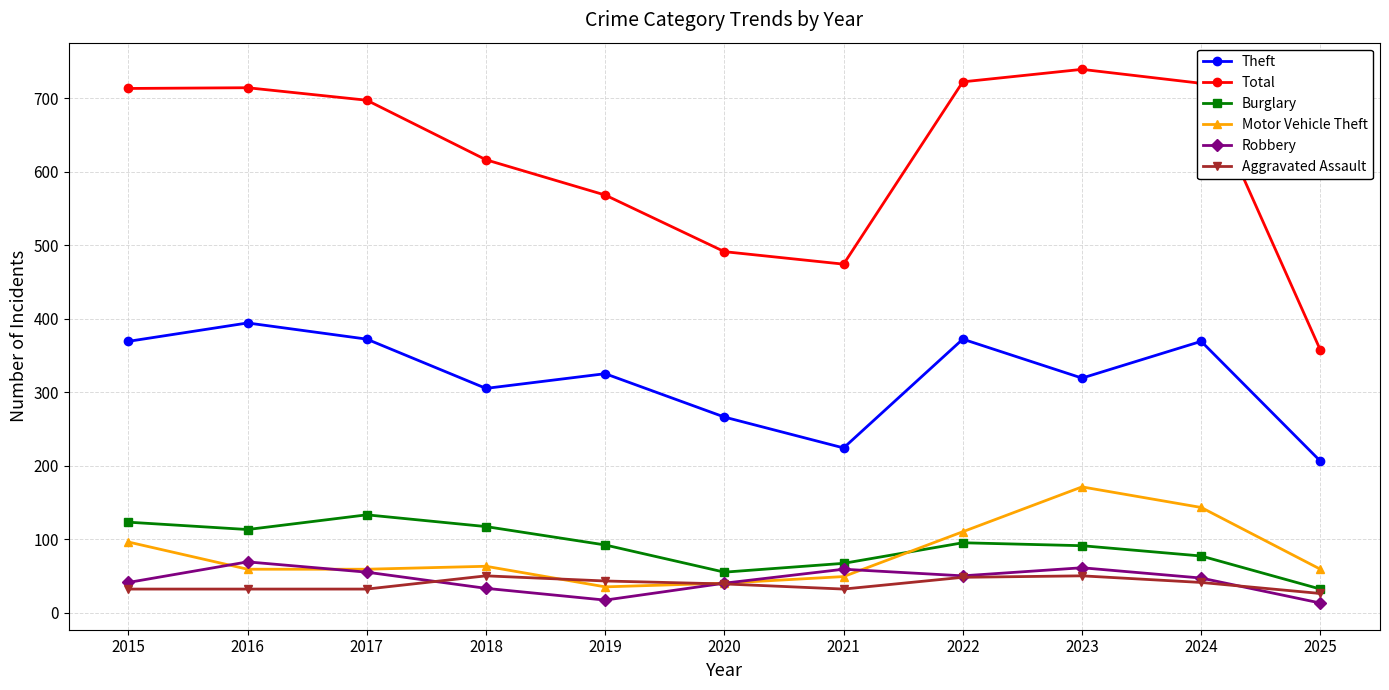

How many values in the Aggravated Assault series are below 39?

5